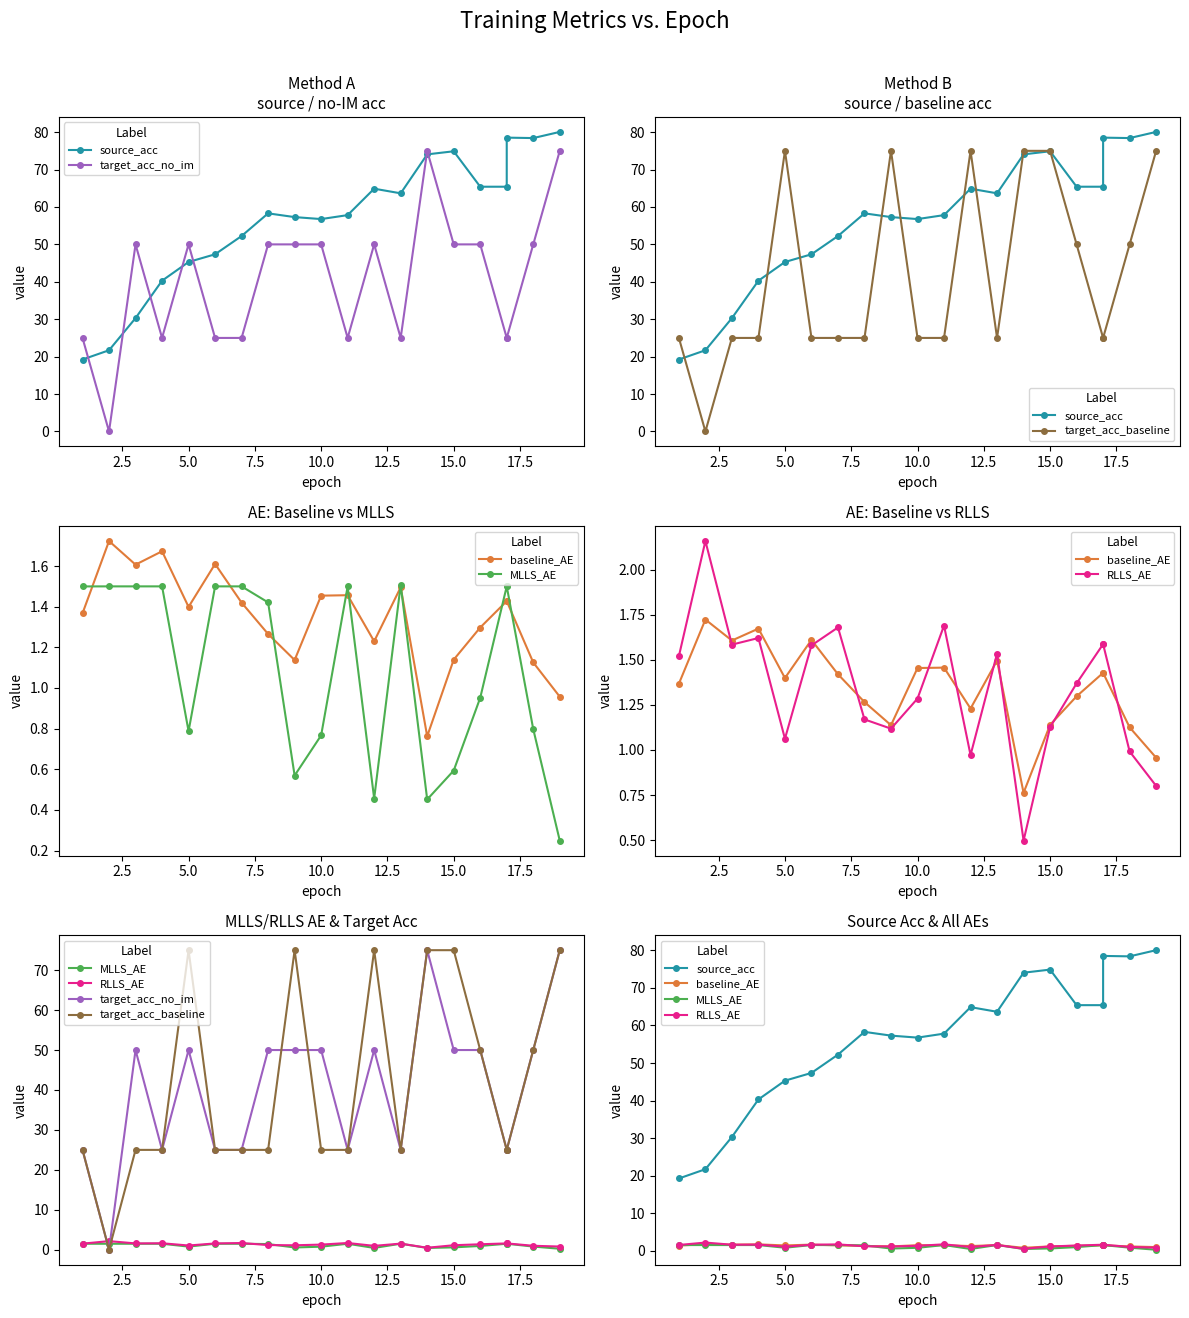

What is the label of the 17th point from the right?

7.5